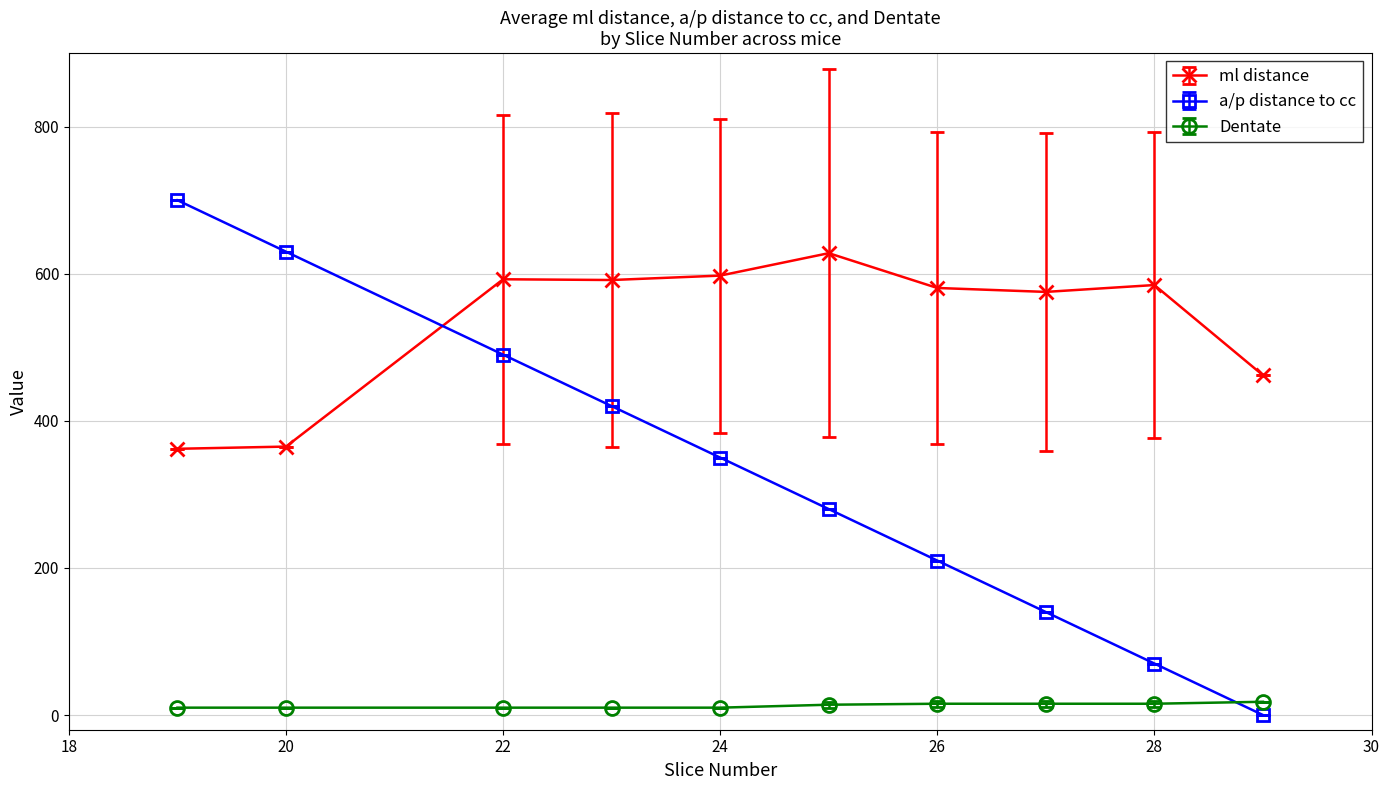

True or false: a/p distance to cc has more than 0 interior local peaks.

False